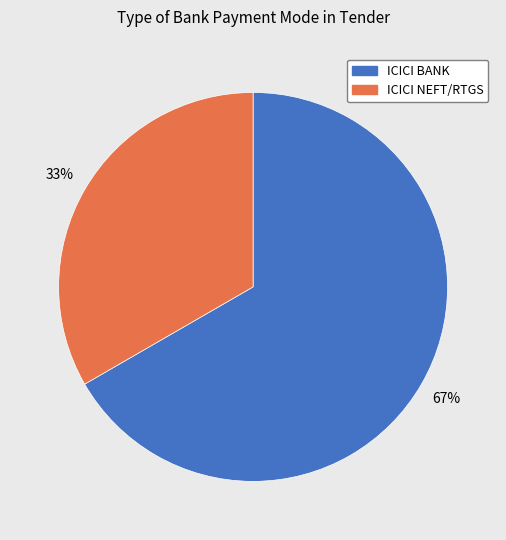

What is the majority slice?

ICICI BANK